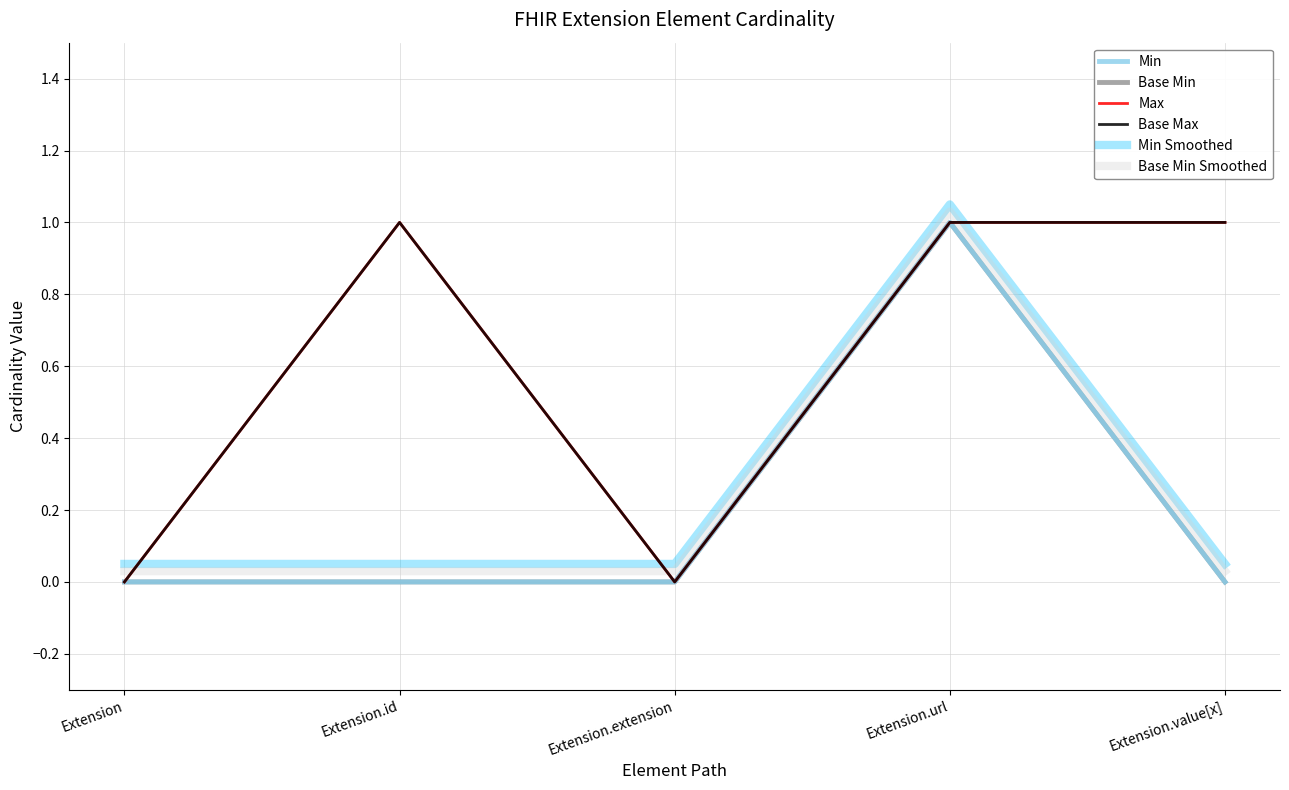

Does the chart have visible grid lines?

Yes